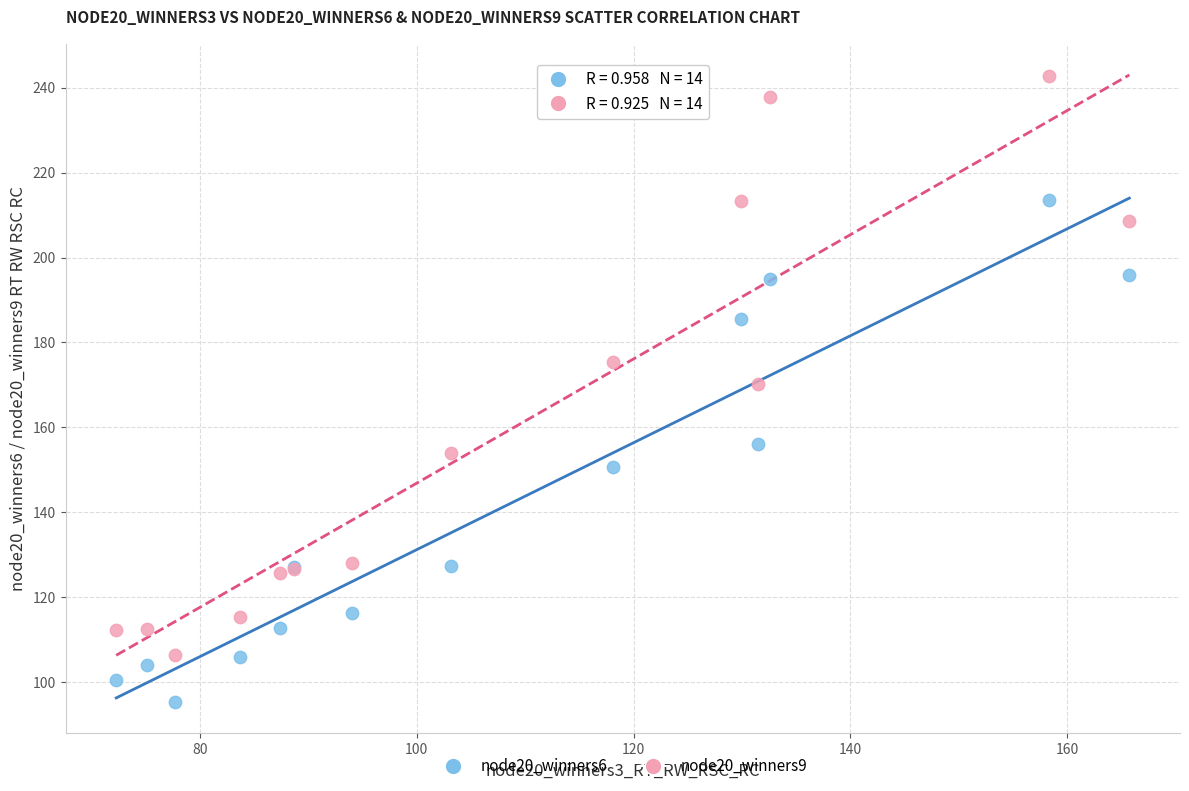

Across all series, what Y value is closest to 168?

170.2